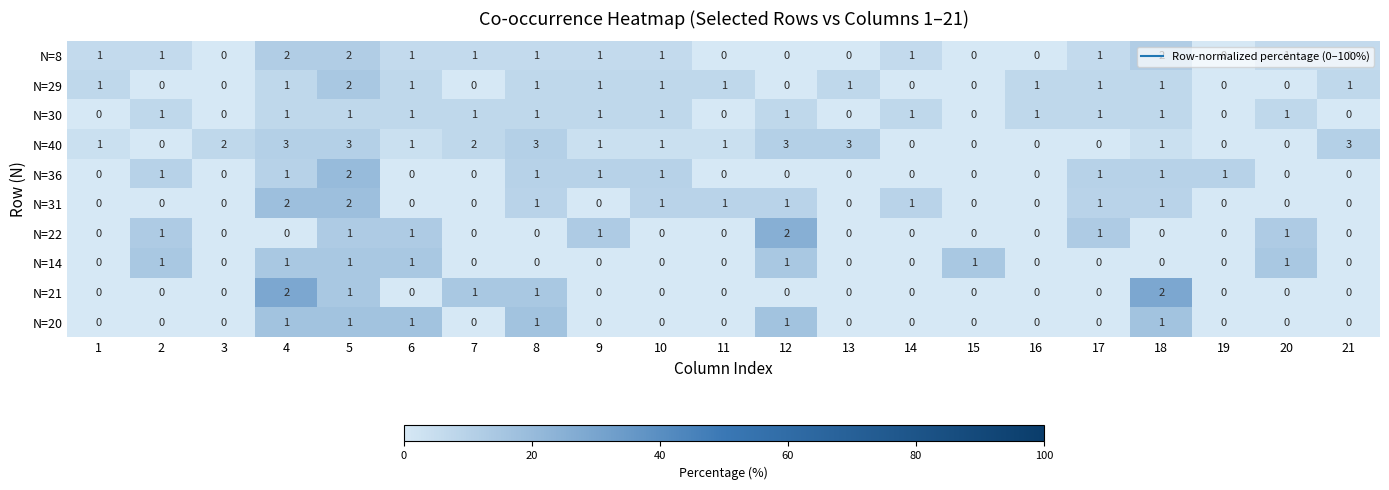

What is the sum of the N=29 values at 1 and 5?

3